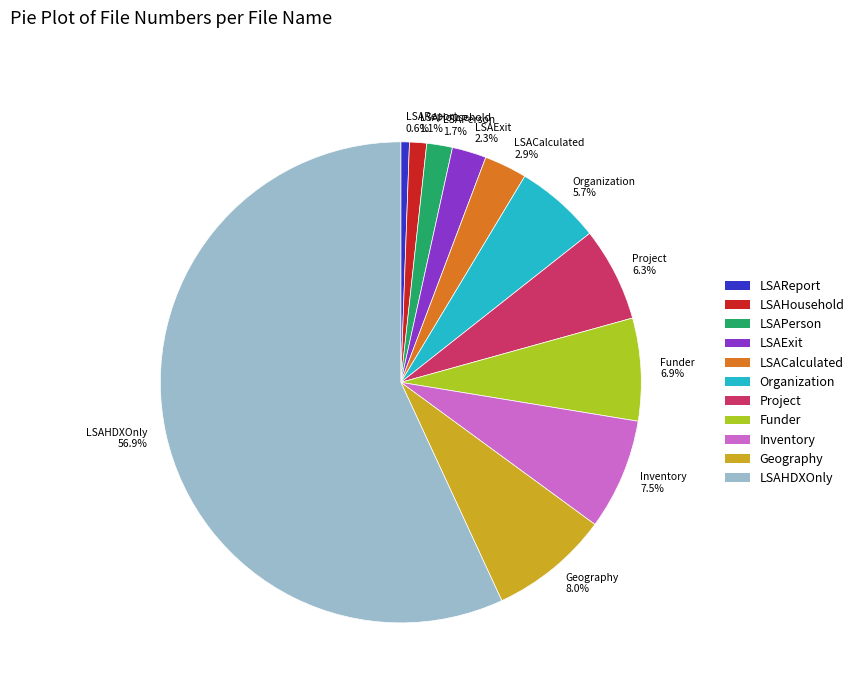

To the nearest percent, what portion does Project represent?

6%